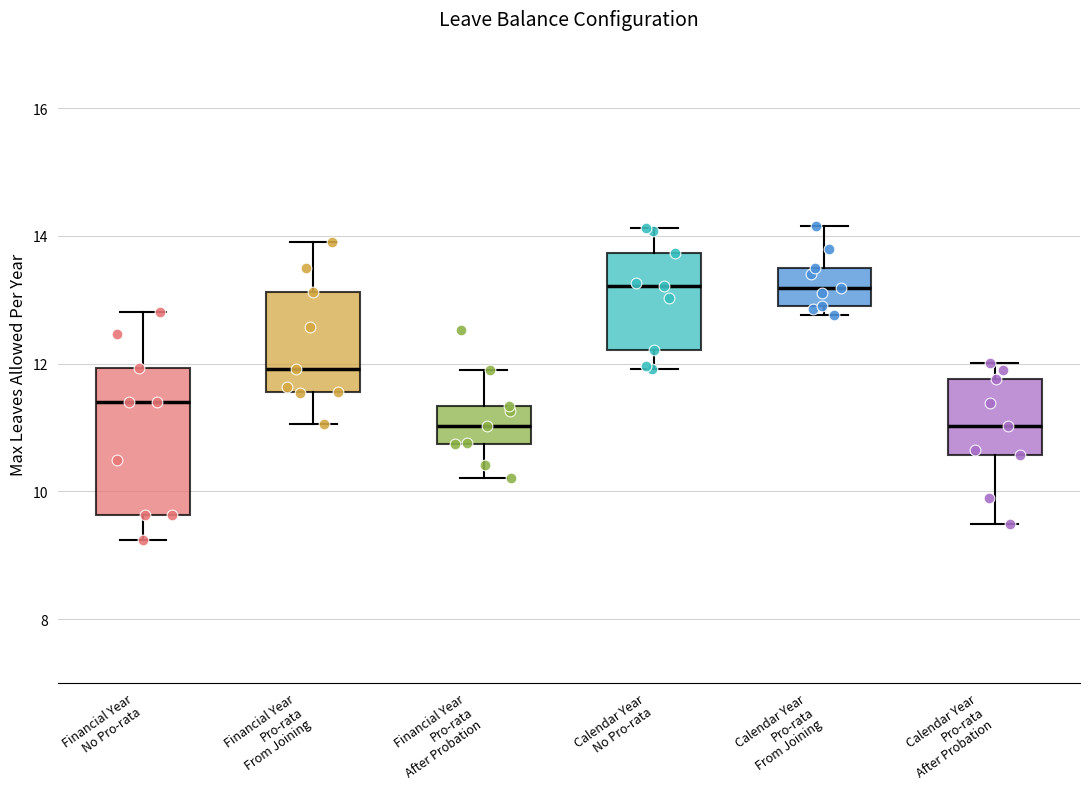

Reading left to right, read every box against the y-axis: the position of its median line, the range the box covers, and the ends of its whiskers. The values are not printed on the chart, so give them approximately, as read against the axis.

Financial Year No Pro-rata: median 11.4, box 9.6 to 12.0, whiskers 9.2 to 12.8
Financial Year Pro-rata From Joining: median 12.0, box 11.6 to 13.2, whiskers 11.0 to 14.0
Financial Year Pro-rata After Probation: median 11.0, box 10.8 to 11.4, whiskers 10.2 to 12.0
Calendar Year No Pro-rata: median 13.2, box 12.2 to 13.8, whiskers 12.0 to 14.2
Calendar Year Pro-rata From Joining: median 13.2, box 12.8 to 13.4, whiskers 12.8 (just below the box's lower edge) to 14.2
Calendar Year Pro-rata After Probation: median 11.0, box 10.6 to 11.8, whiskers 9.4 to 12.0